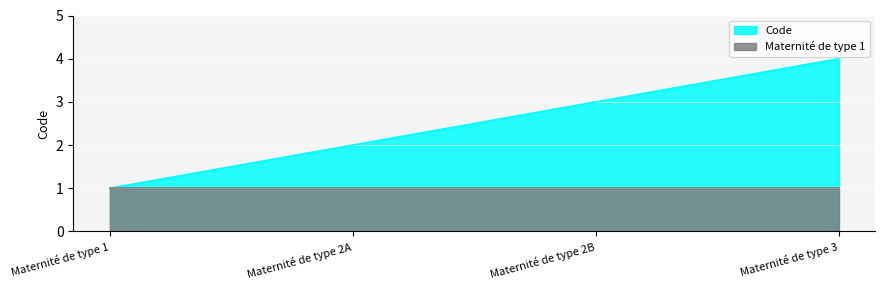

Rank the categories by value from lowest to highest.

Maternité de type 1, Maternité de type 2A, Maternité de type 2B, Maternité de type 3